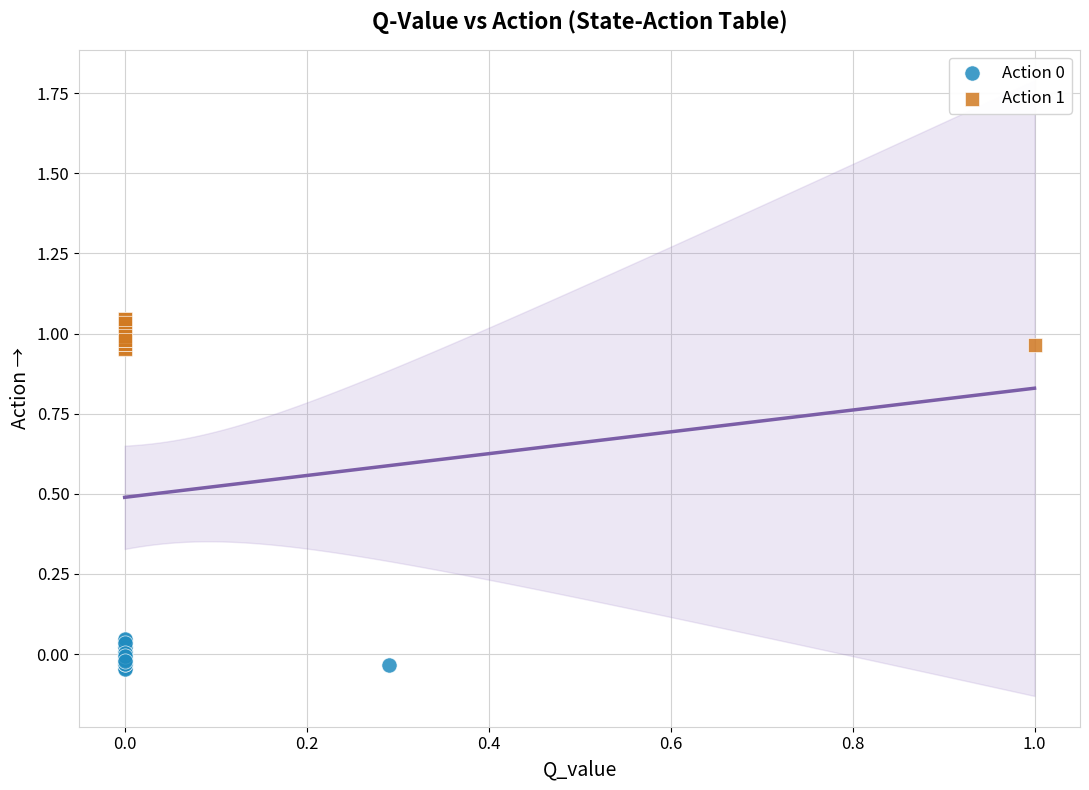

Which series reaches the maximum Y coordinate?

Action 1